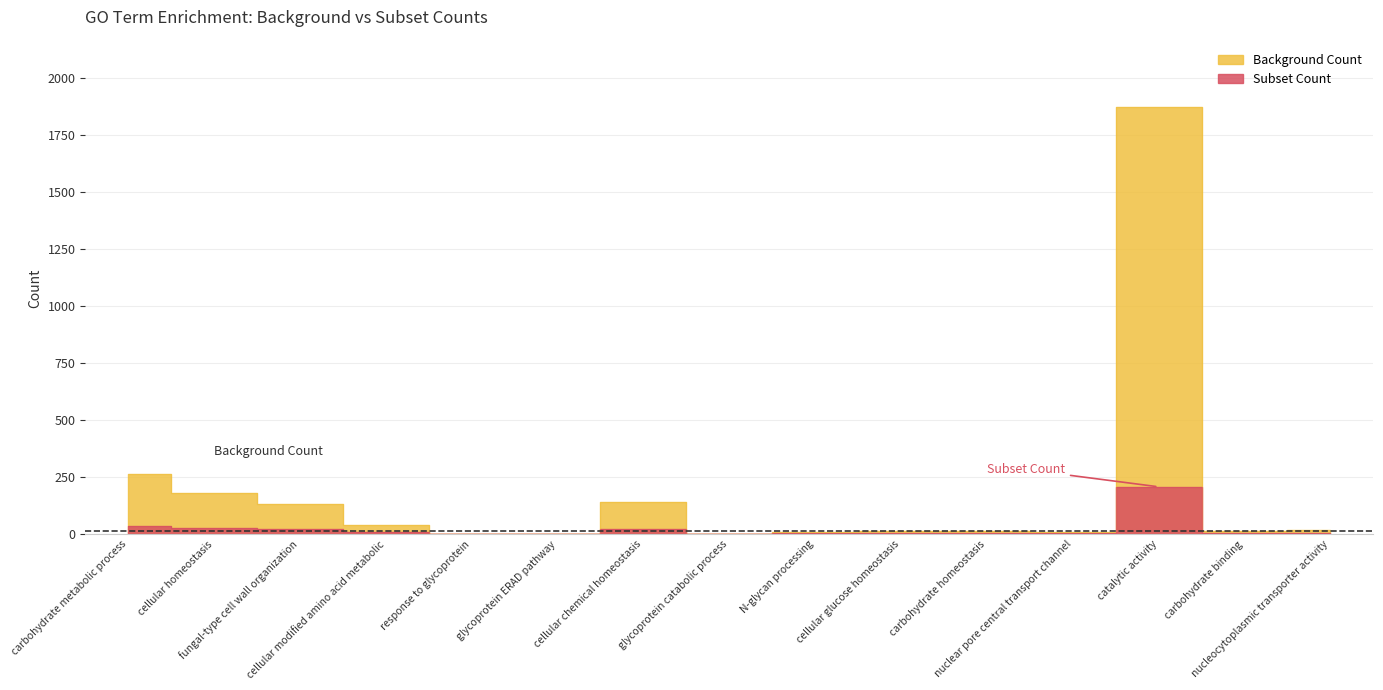

What is the minimum value shown in the chart?

3